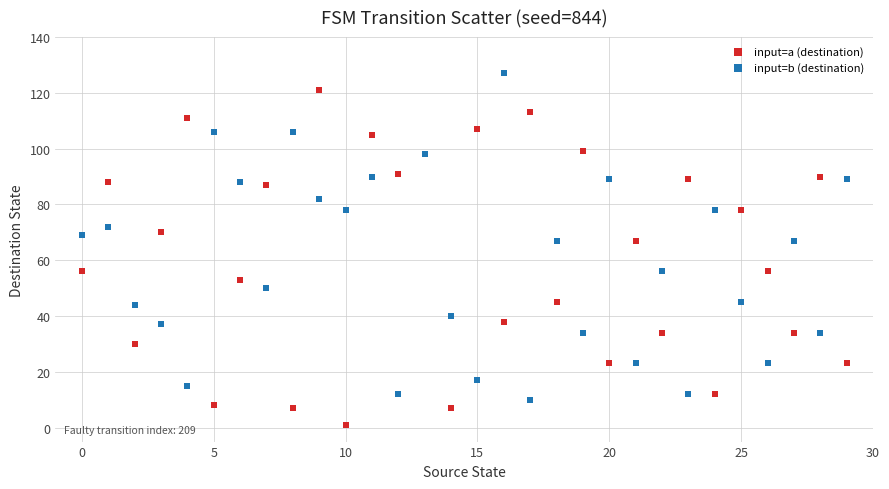

Which series reaches the maximum Y coordinate?

input=b (destination)